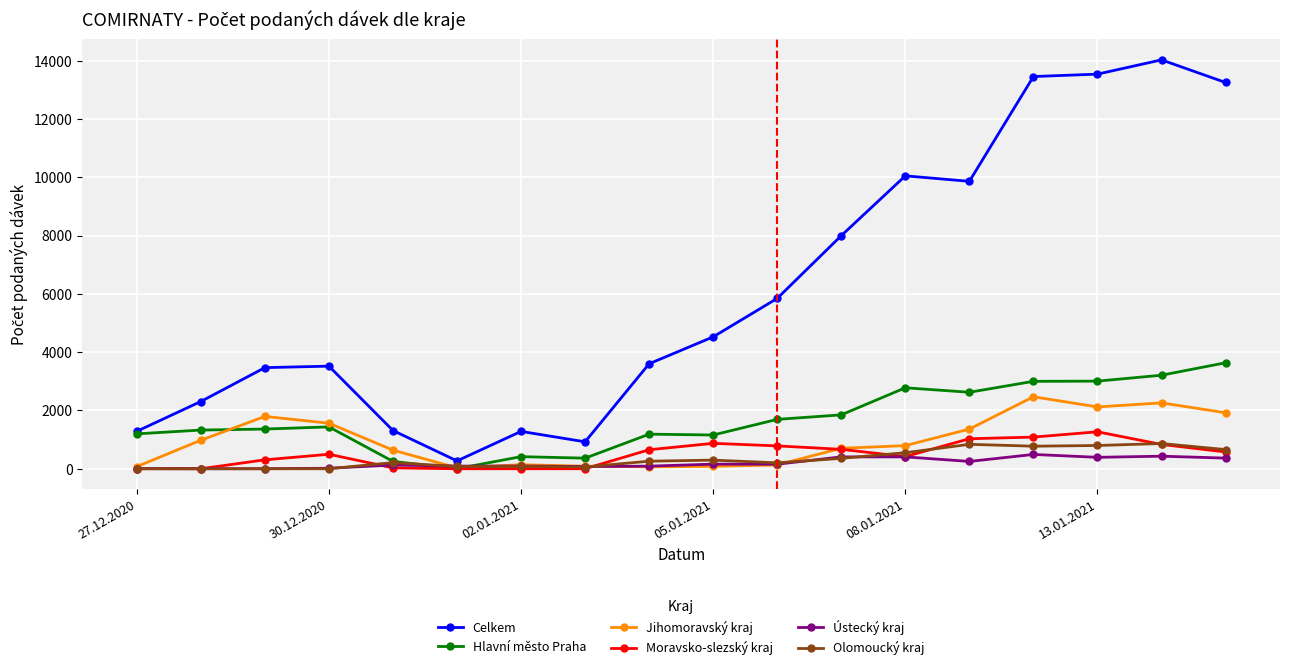

In Hlavní město Praha, how many points are lower than both neighbors (excluding endpoints)?

4